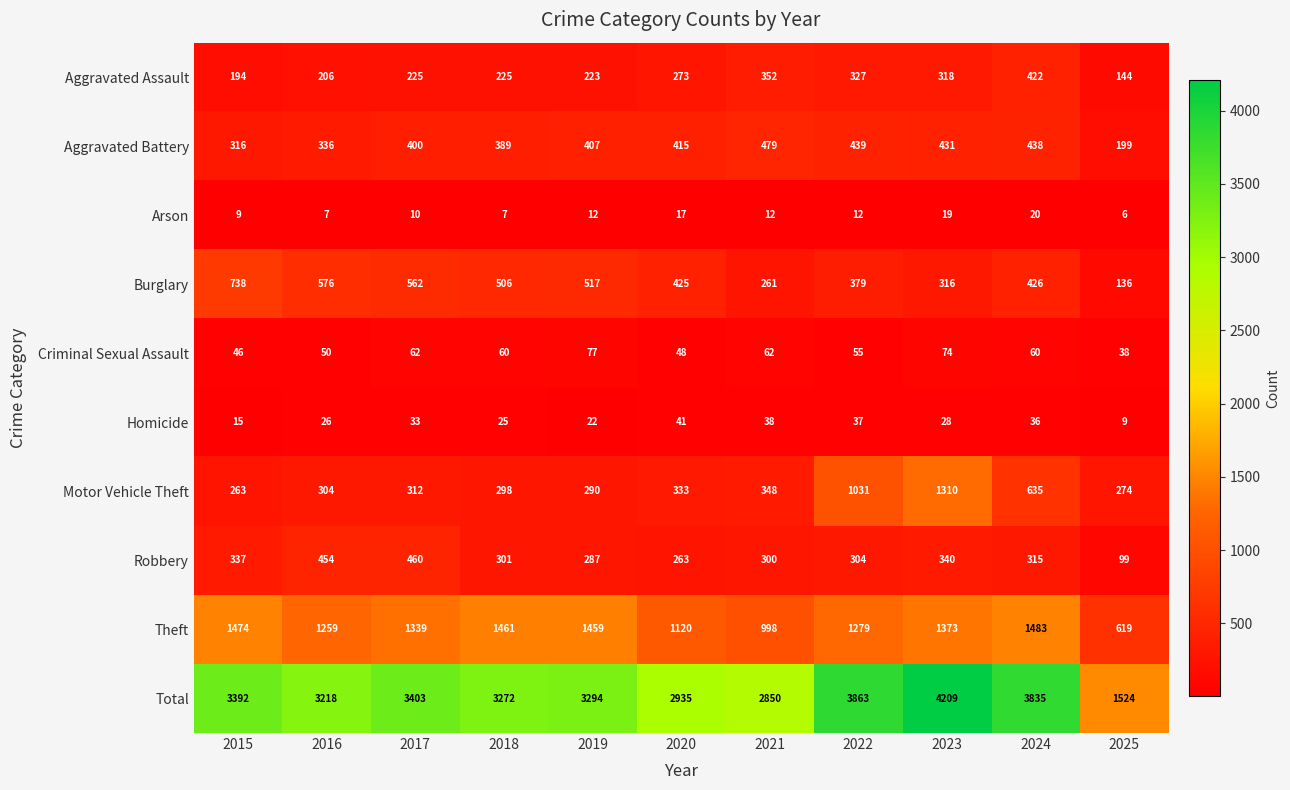

How many data points does each series have?

11